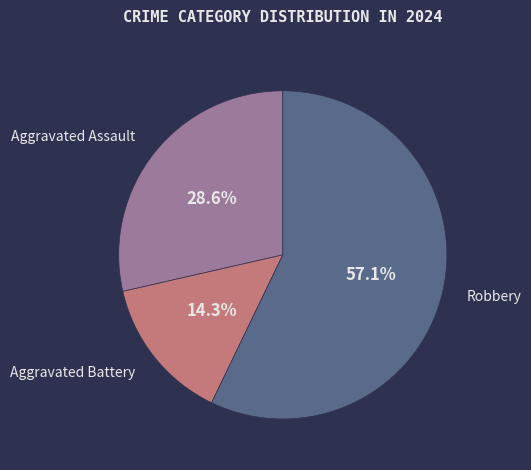

Approximately how many times larger is the value at Robbery compared to Aggravated Assault?

2.0